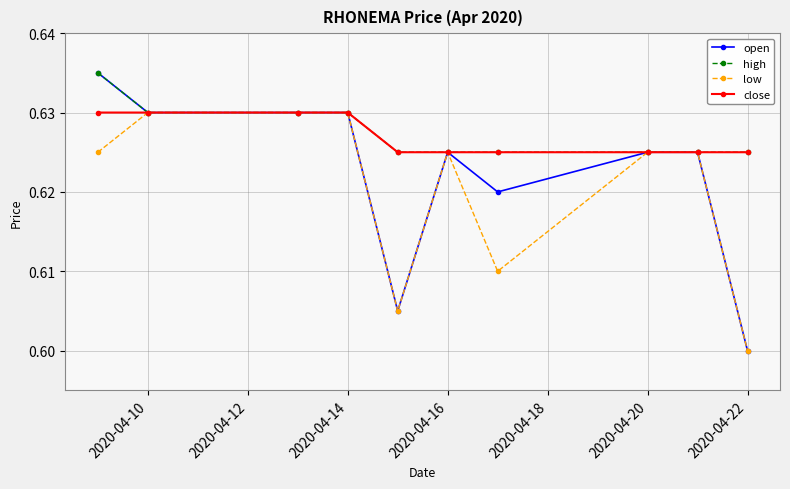

Count the open values in the range 0 to 1.

10